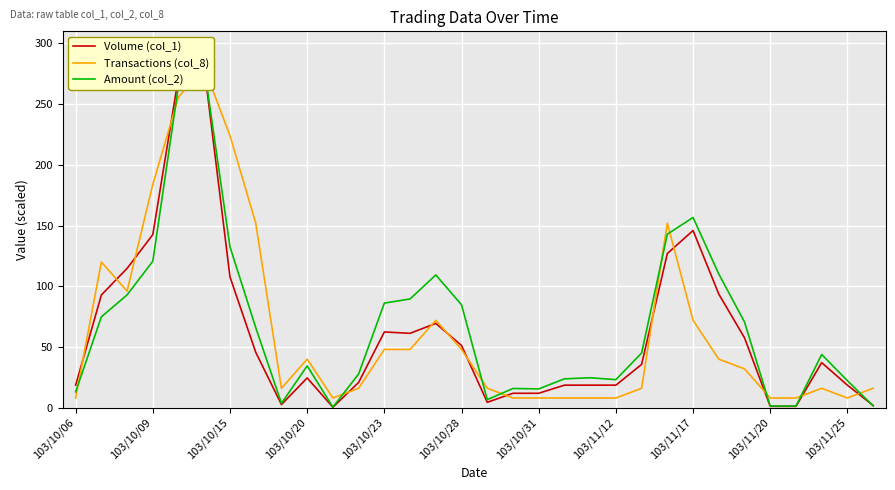

Which series has the widest spread of values?

Volume (col_1)